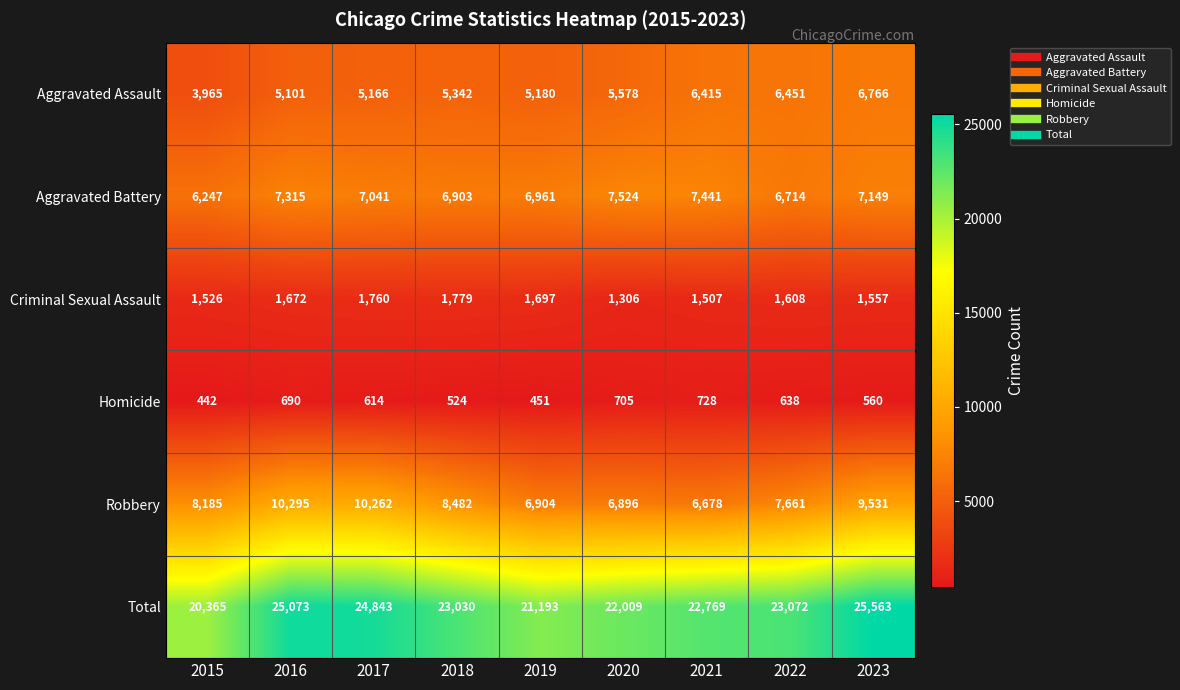

How many series are shown in this chart?

6